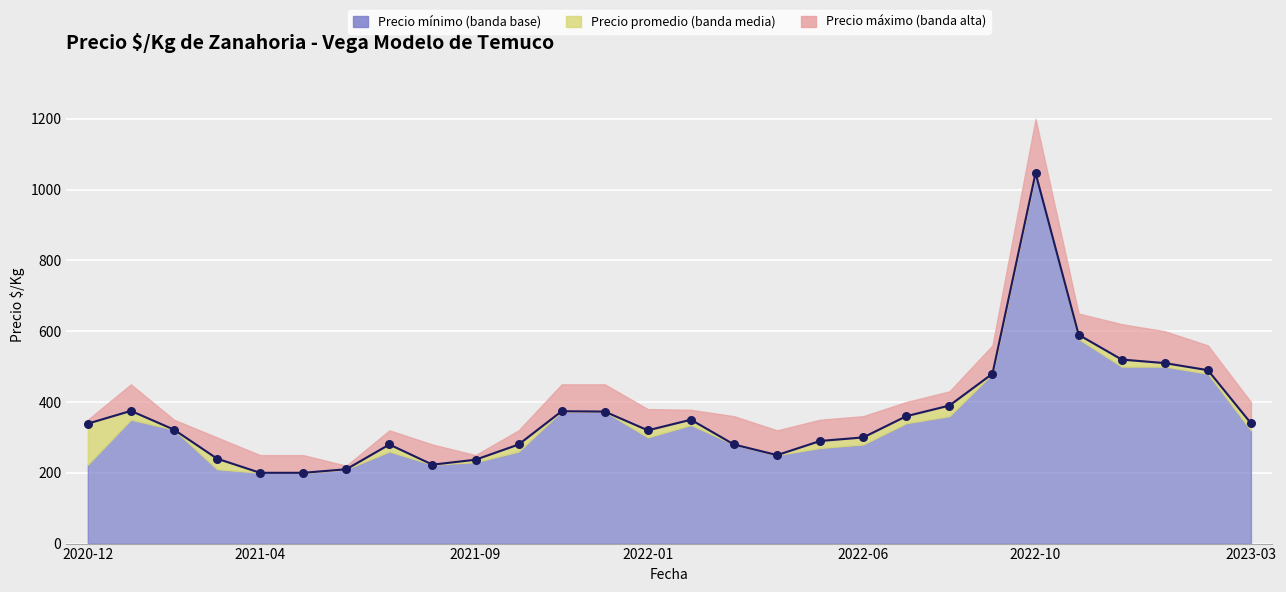

What is the change in value from 12 to 20?

+17